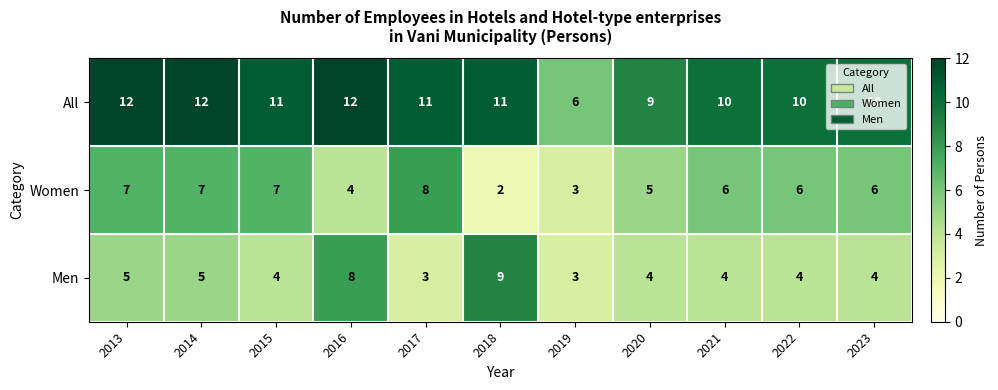

What is the greatest value displayed?

12